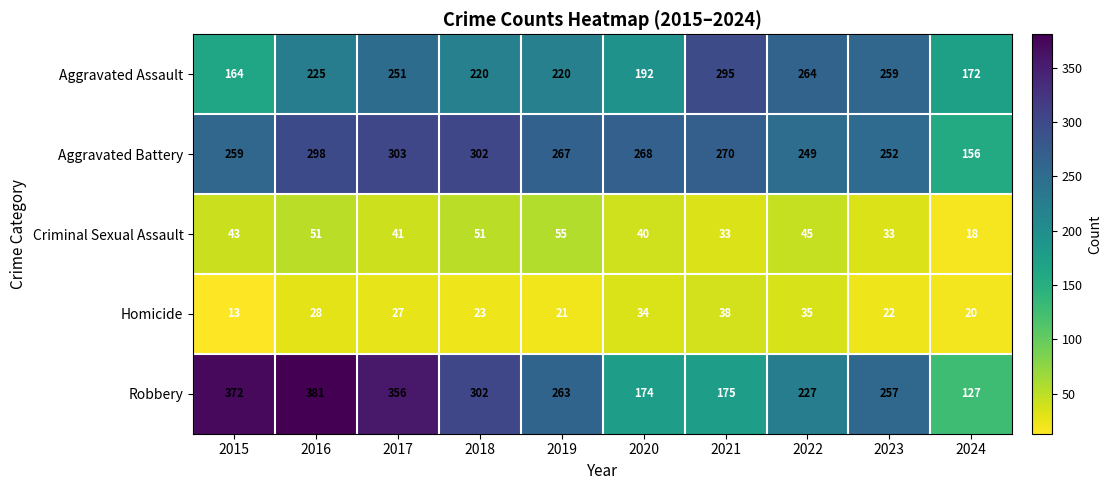

What is the smallest value displayed?

13